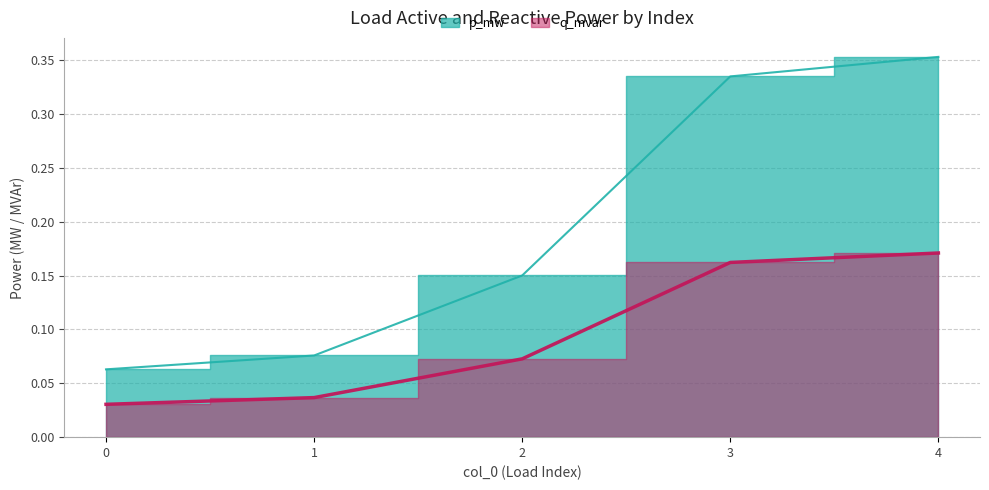

Rank the series at 0 from lowest to highest value.

q_mvar, p_mw